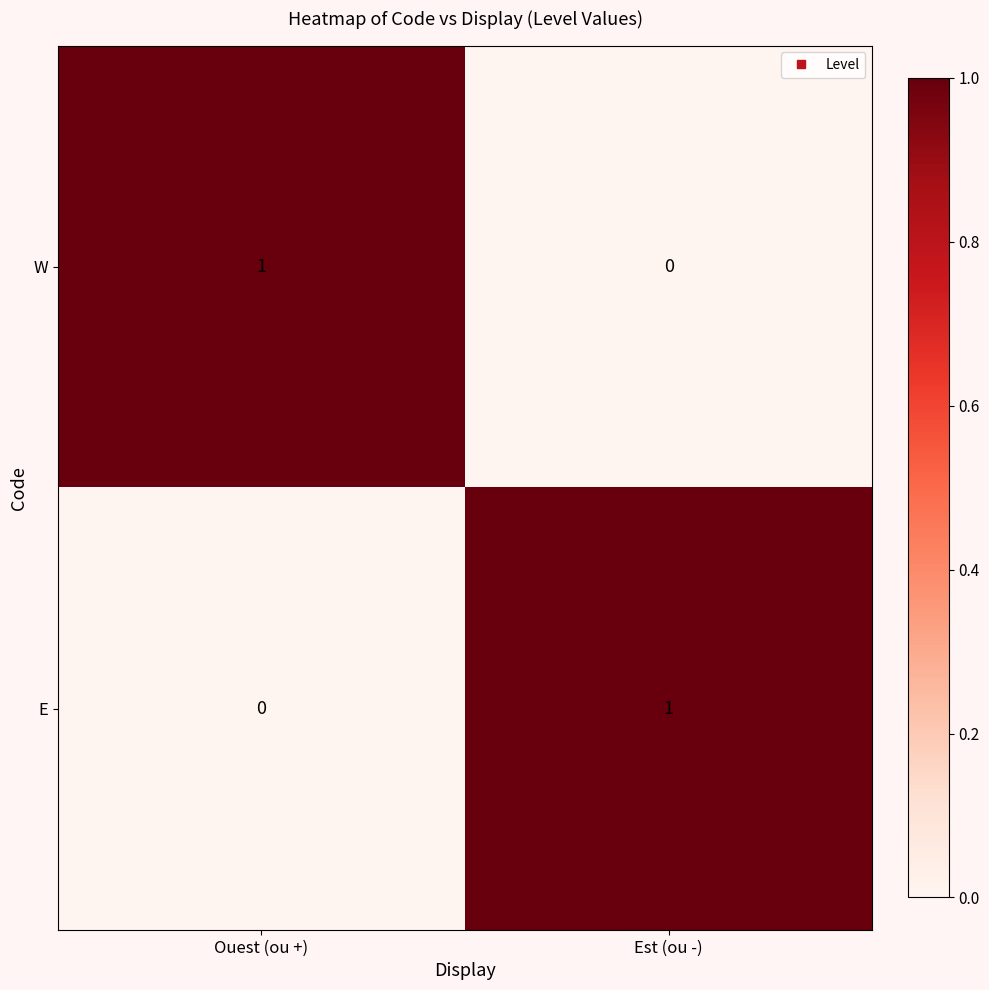

Count the number of categories in the chart.

2